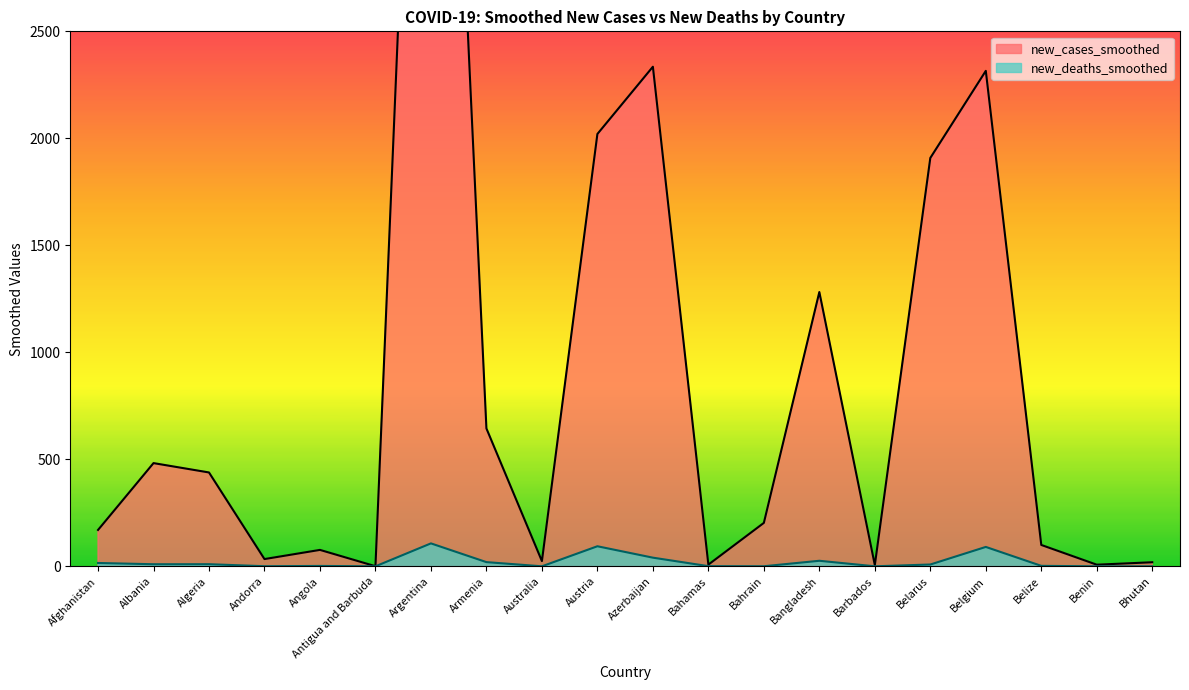

Reading left to right, transcribe all the data shown in this chart.

new_cases_smoothed: Afghanistan=169.9	Albania=482.3	Algeria=438.6	Andorra=33.9	Angola=76.7	Antigua and Barbuda=0.4	Argentina=6168.6	Armenia=644.3	Australia=24.4	Austria=2020.3	Azerbaijan=2334.6	Bahamas=7.9	Bahrain=203.0	Bangladesh=1281.7	Barbados=5.7	Belarus=1908.3	Belgium=2315.3	Belize=99.9	Benin=7.6	Bhutan=19.0
new_deaths_smoothed: Afghanistan=15.6	Albania=9.7	Algeria=9.9	Andorra=0.4	Angola=1.7	Antigua and Barbuda=0.0	Argentina=107.1	Armenia=19.6	Australia=0.0	Austria=93.7	Azerbaijan=40.4	Bahamas=0.7	Bahrain=0.3	Bangladesh=25.9	Barbados=0.0	Belarus=8.4	Belgium=90.6	Belize=2.1	Benin=0.0	Bhutan=0.0